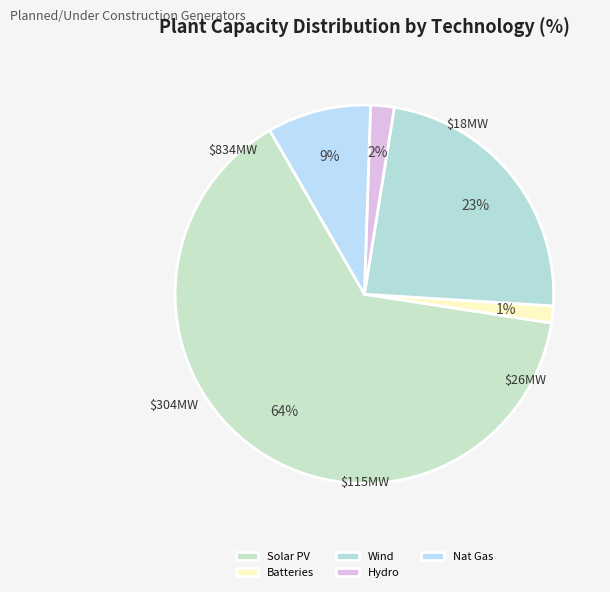

Count the number of slices in the pie.

5